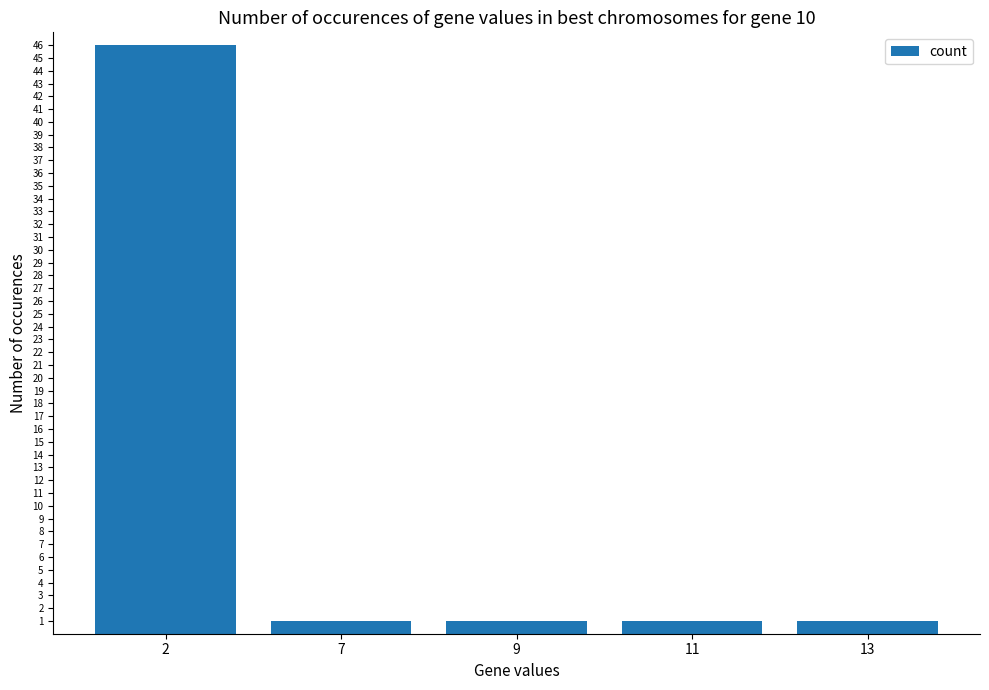

Reading left to right, list all the values displayed in this chart.

46	1	1	1	1